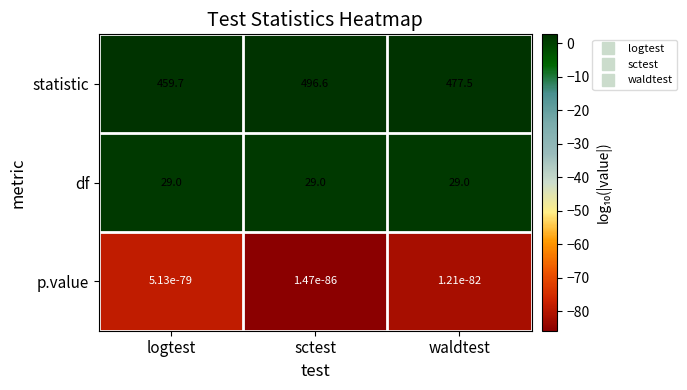

What is the difference between the highest and lowest values at waldtest?

477.5